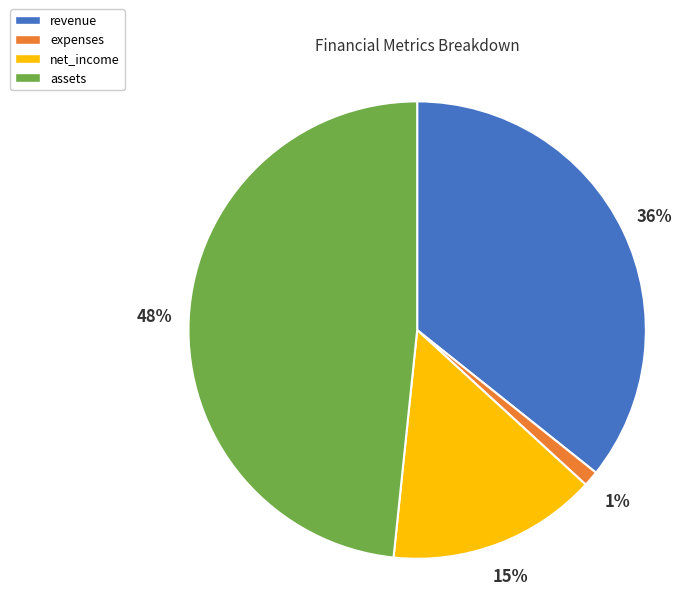

Does assets represent more than half of the total?

No